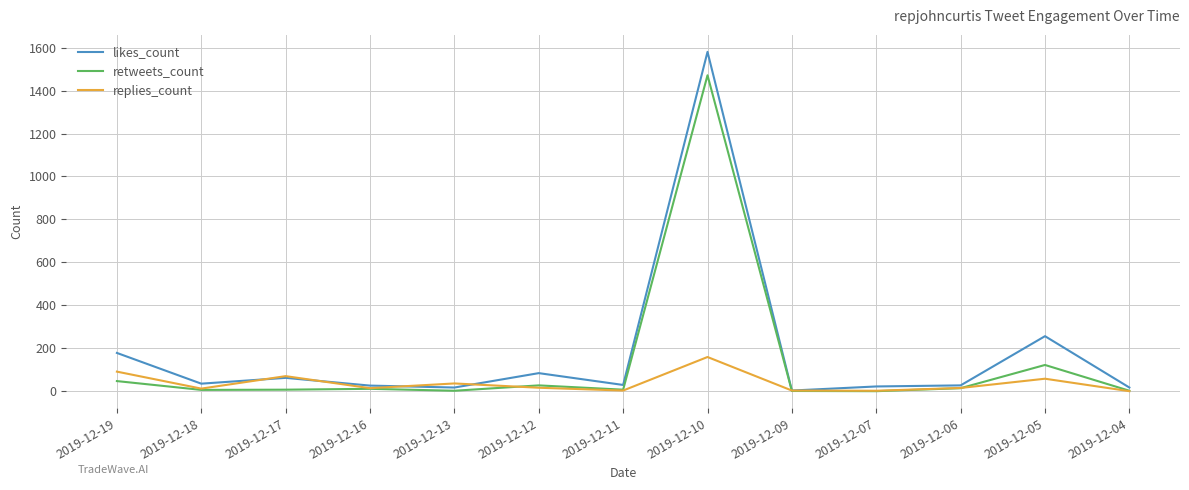

What is the average value of the likes_count series?

181